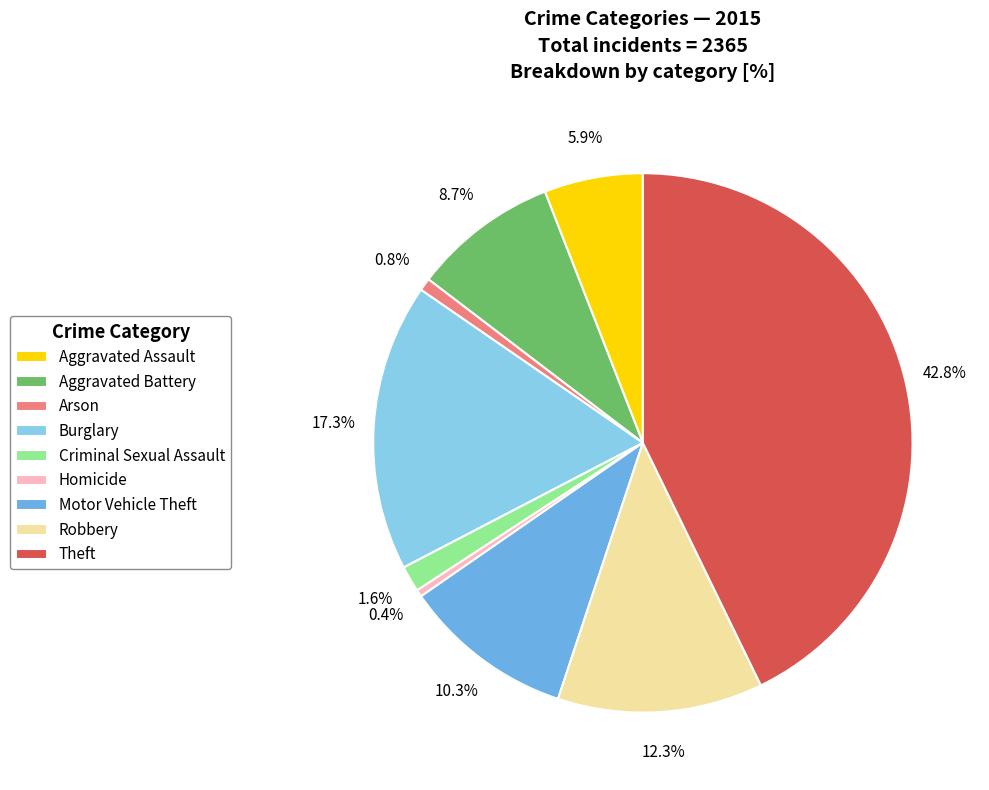

The Arson slice represents 1% of the pie. True or false?

True